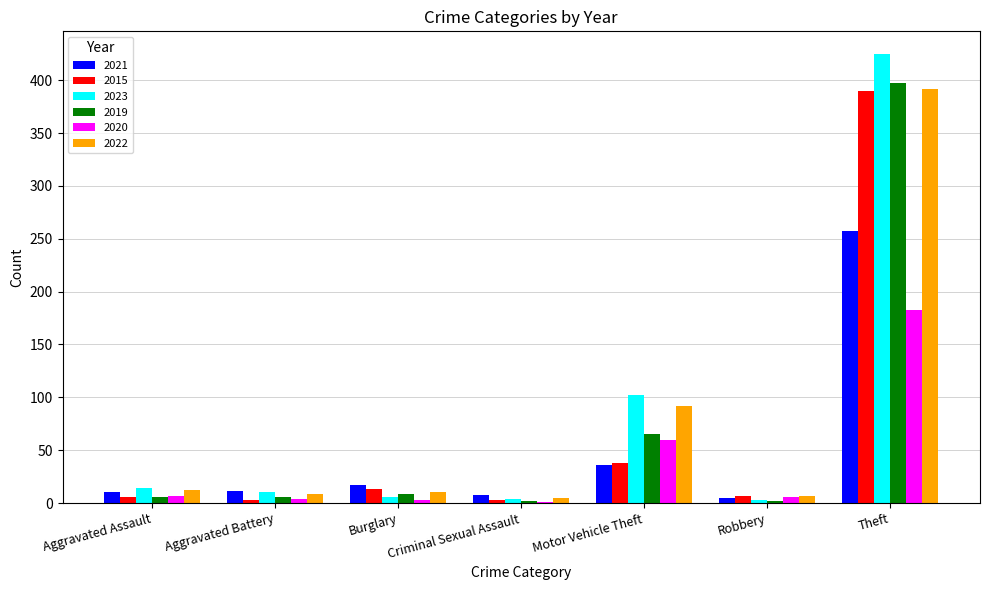

What are all the series names shown in the legend?

2021, 2015, 2023, 2019, 2020, 2022